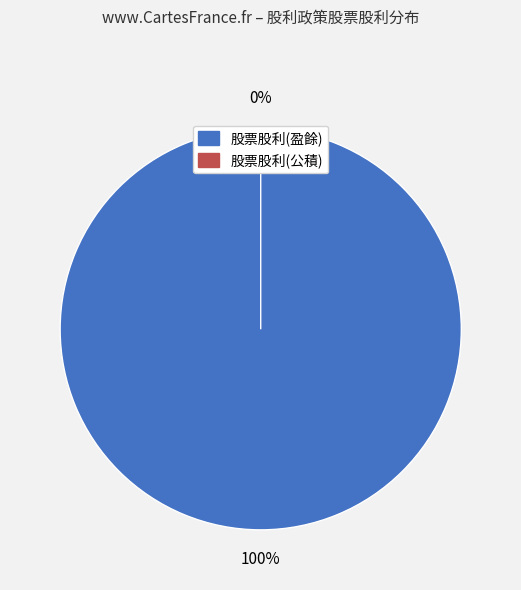

To the nearest percent, what is the difference between the largest and smallest slice percentages?

100%